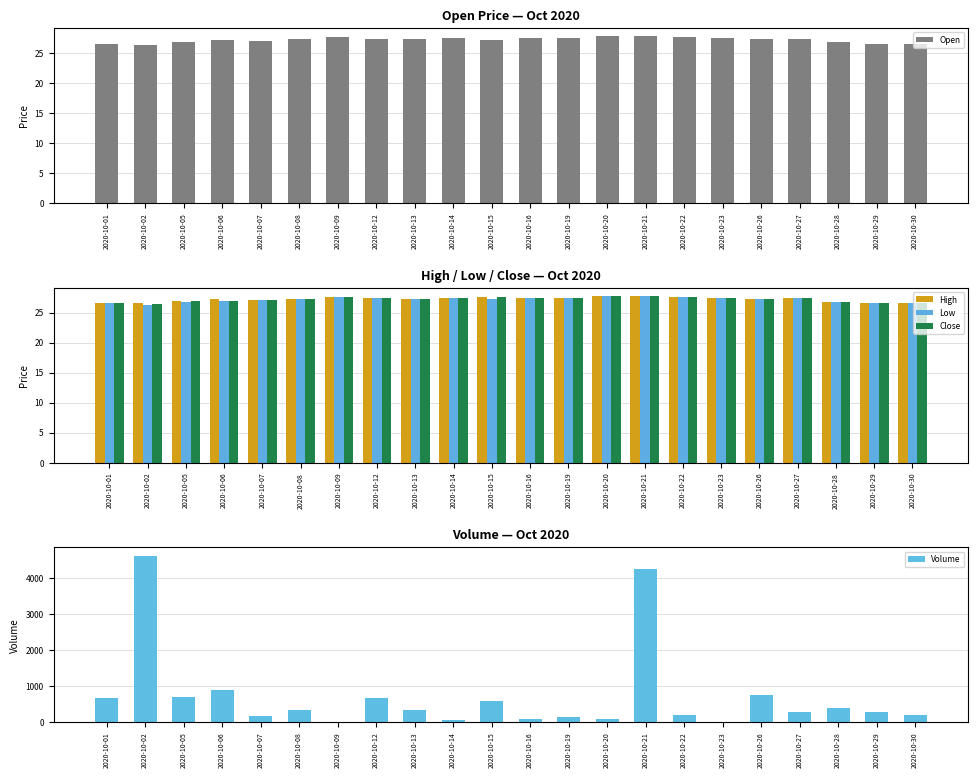

How many data points in High are above 27?

16